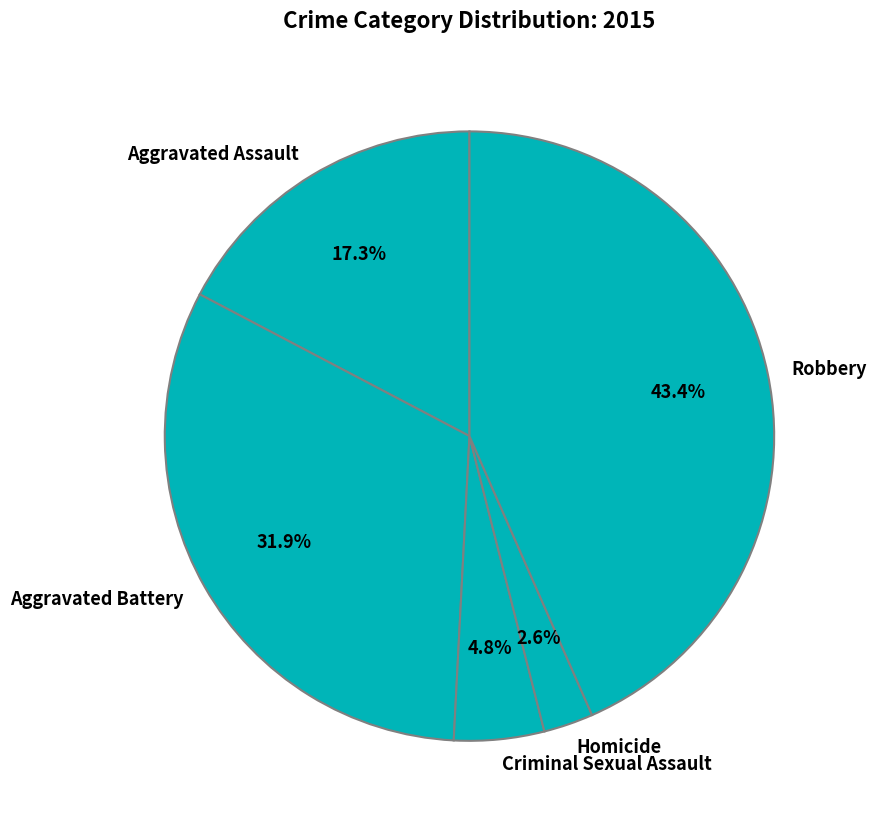

What percentage is the Criminal Sexual Assault slice, to the nearest percent?

5%